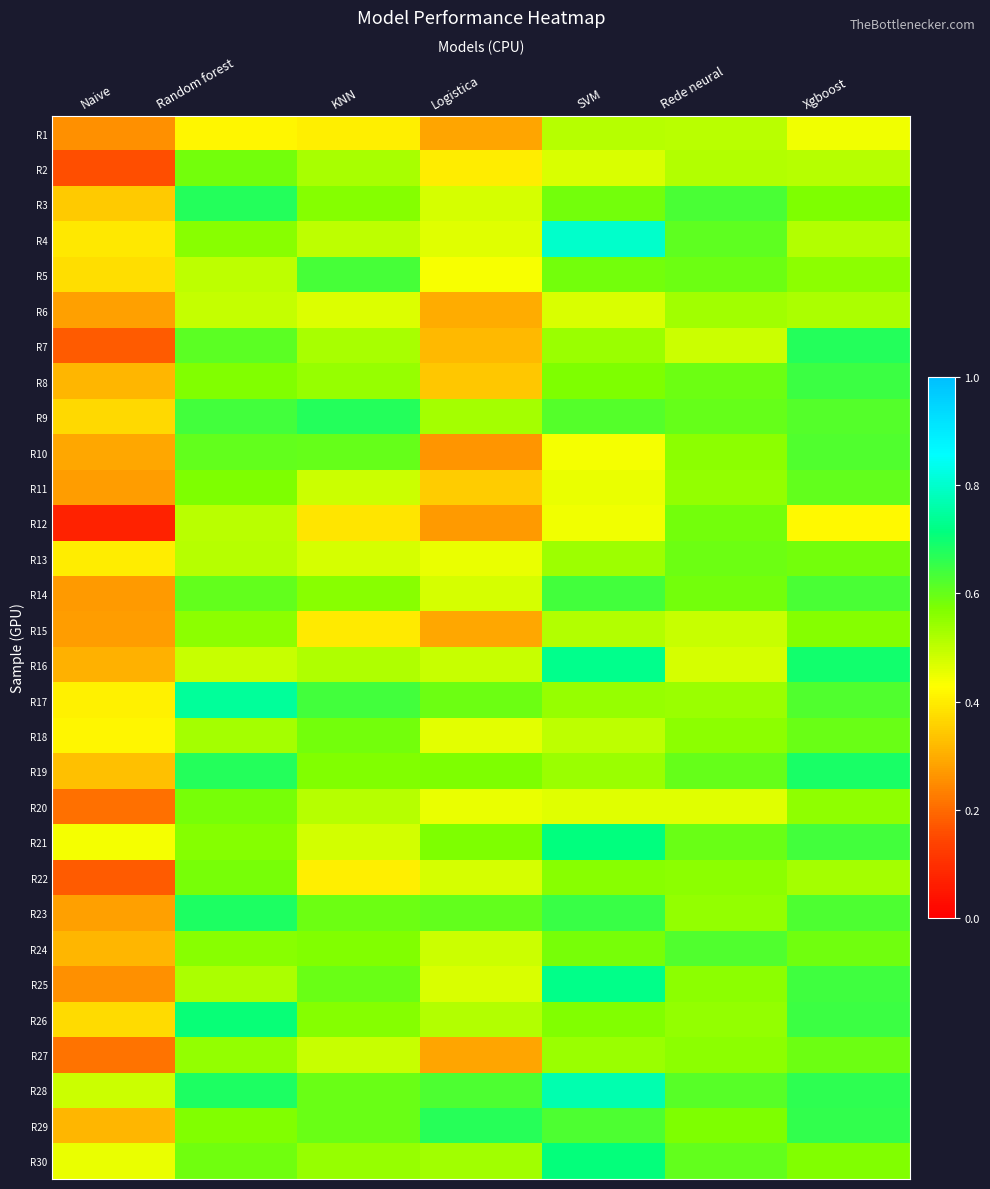

Which series has the widest spread of values?

R12